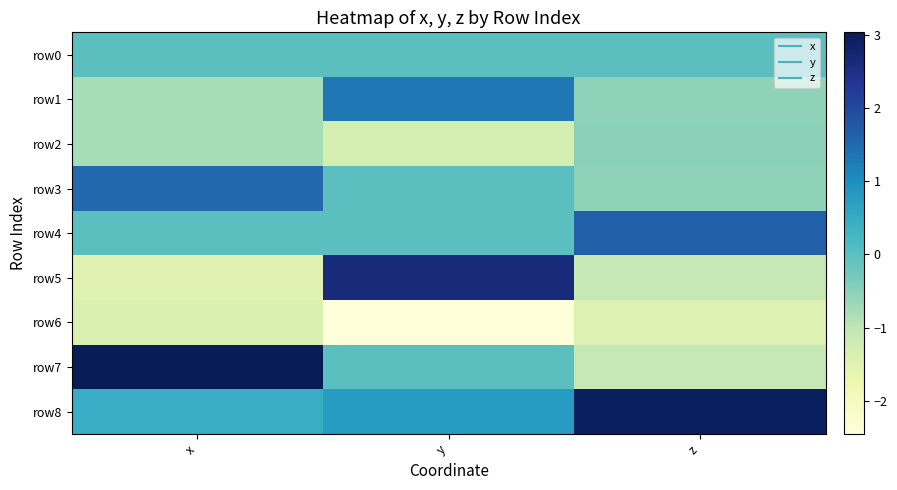

Reading left to right, list all the values displayed in this chart.

row0: x=0.0	y=0.0	z=0.0
row1: x=-0.8	y=1.3	z=-0.5
row2: x=-0.8	y=-1.3	z=-0.5
row3: x=1.5	y=0.0	z=-0.5
row4: x=0.0	y=0.0	z=1.6
row5: x=-1.5	y=2.6	z=-1.1
row6: x=-1.4	y=-2.5	z=-1.5
row7: x=3.0	y=-0.0	z=-1.1
row8: x=0.4	y=0.8	z=3.0